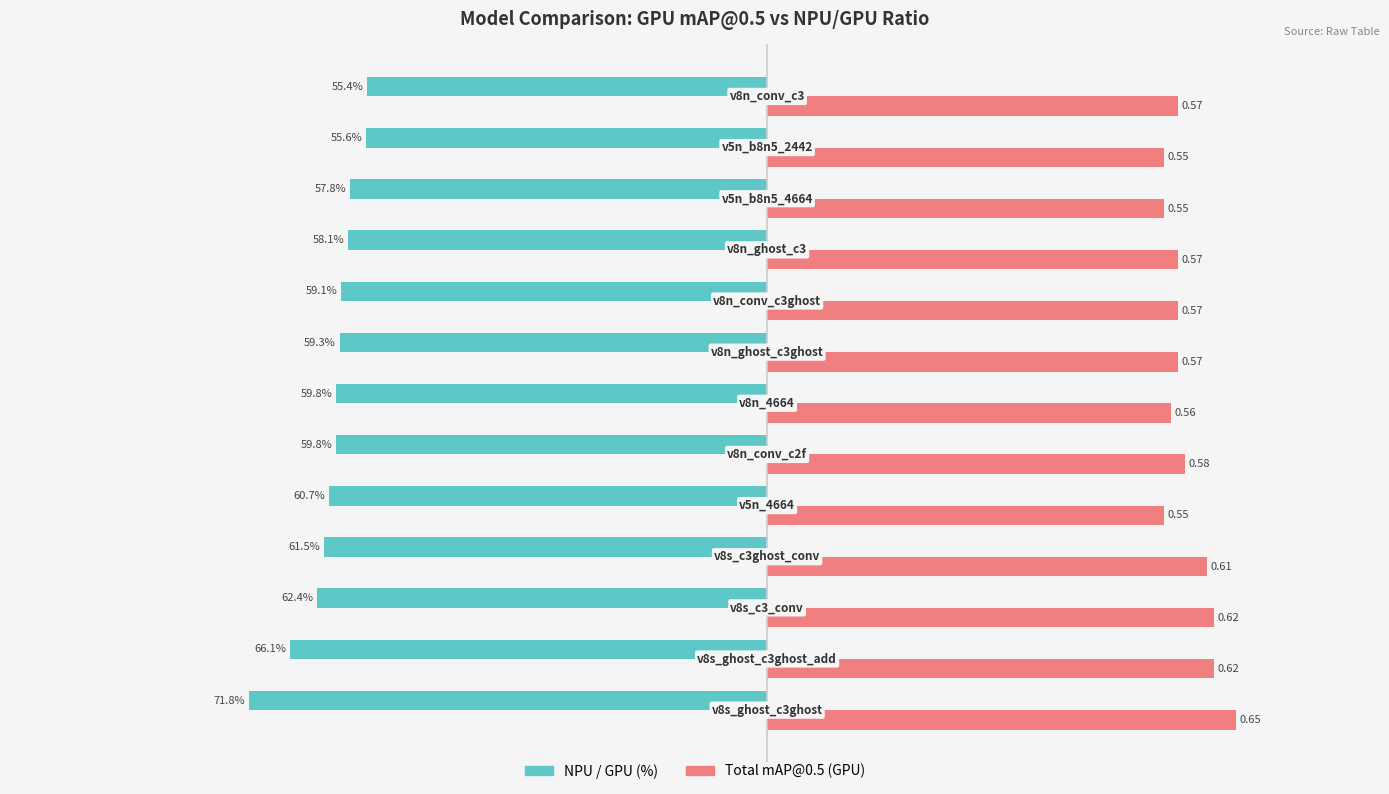

List the series in order of their overall mean, highest first.

Total mAP@0.5 (GPU), NPU / GPU (%)